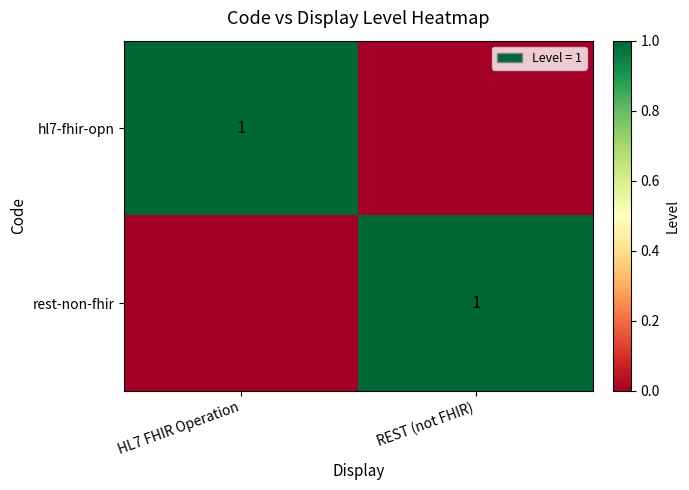

At which category does the chart reach its peak across all series?

HL7 FHIR Operation